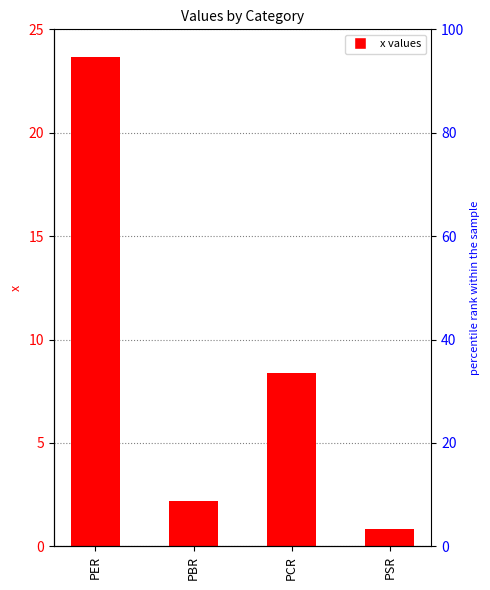

Which label corresponds to the smallest value in the chart?

PSR